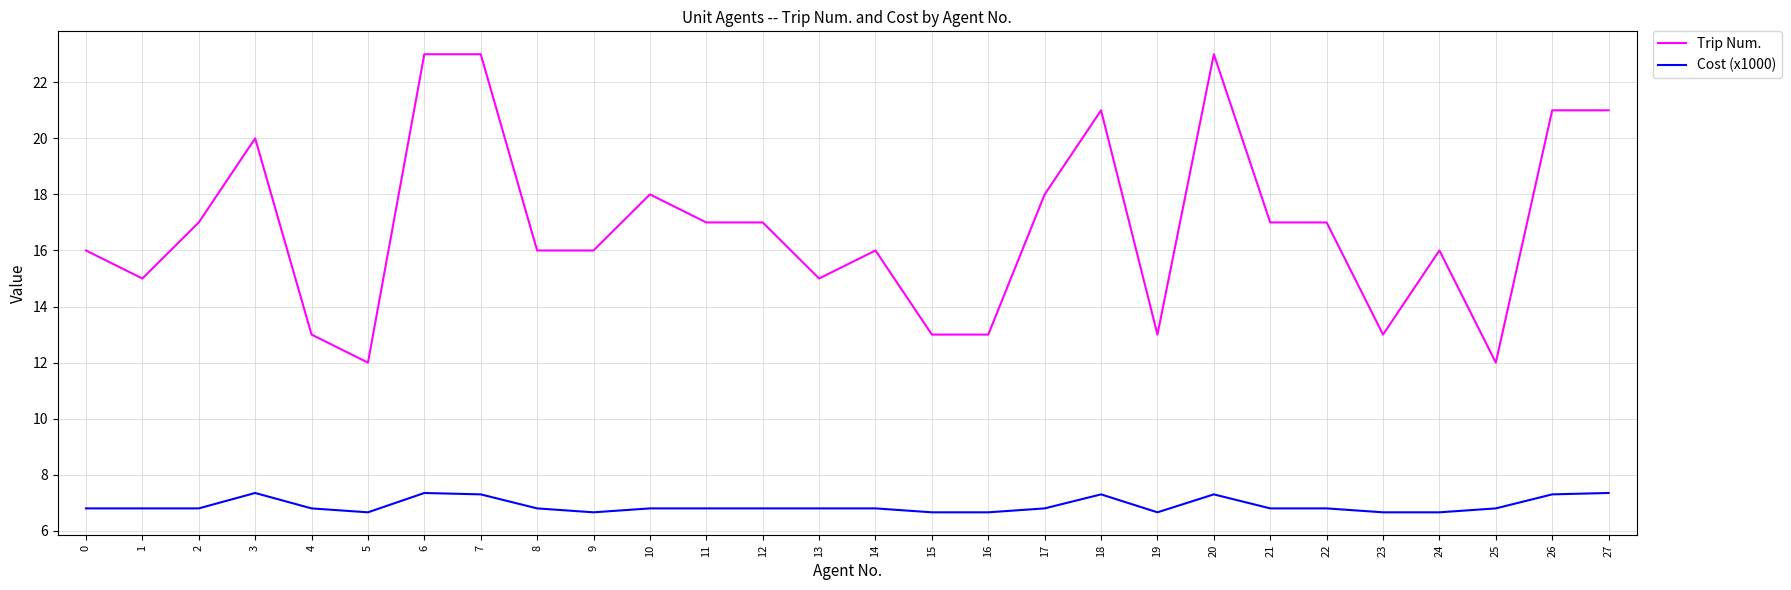

How many values in the Trip Num. series are below 17?

14